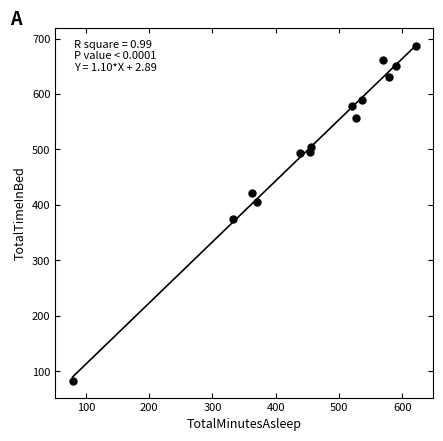

What is the range of X values (max minus min)?

543